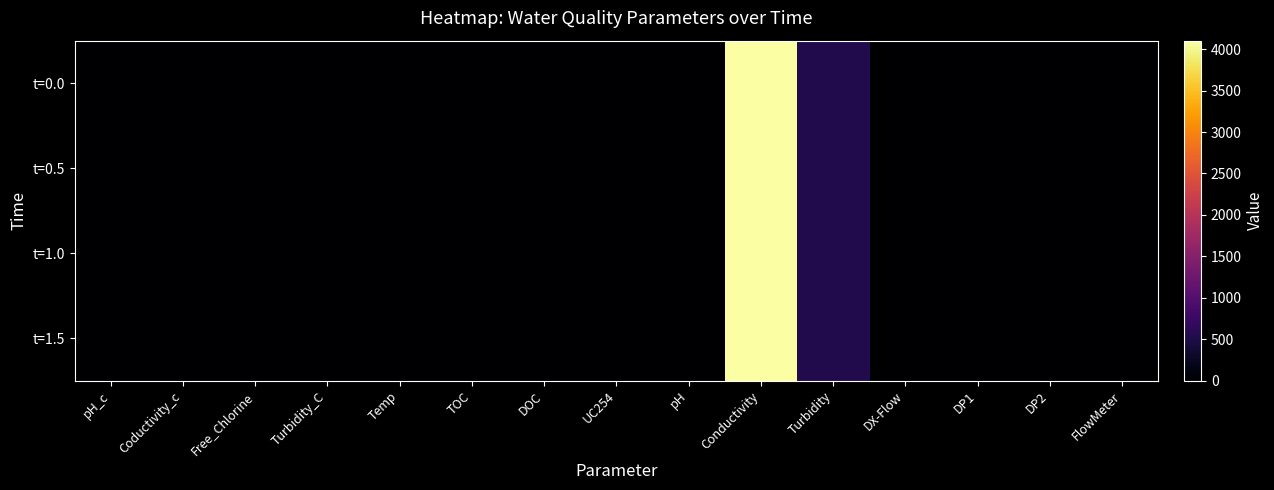

Which series has the widest spread of values?

t=1.5